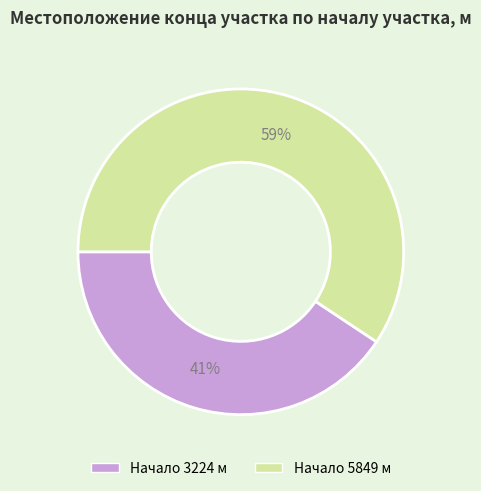

How many slices are in this pie chart?

2